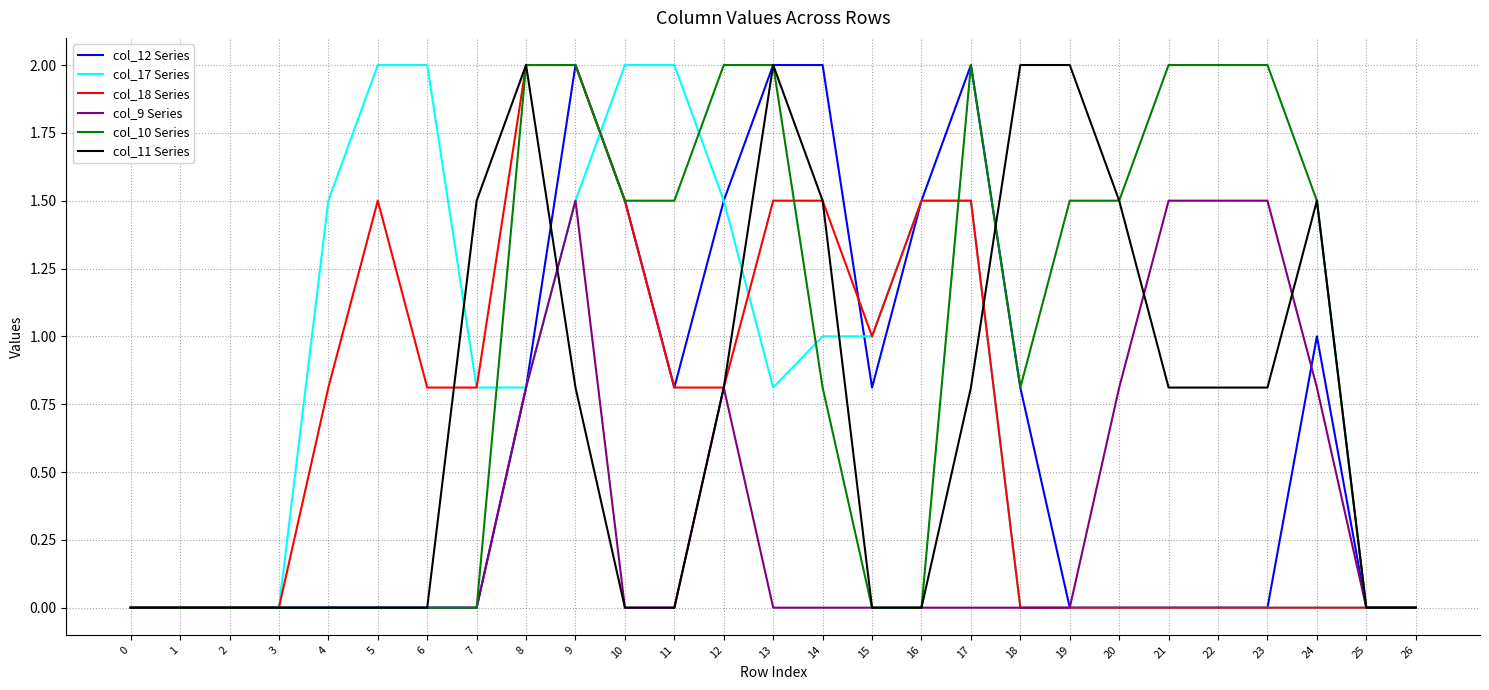

What is the spread (max minus min) of values at 18?

2.0